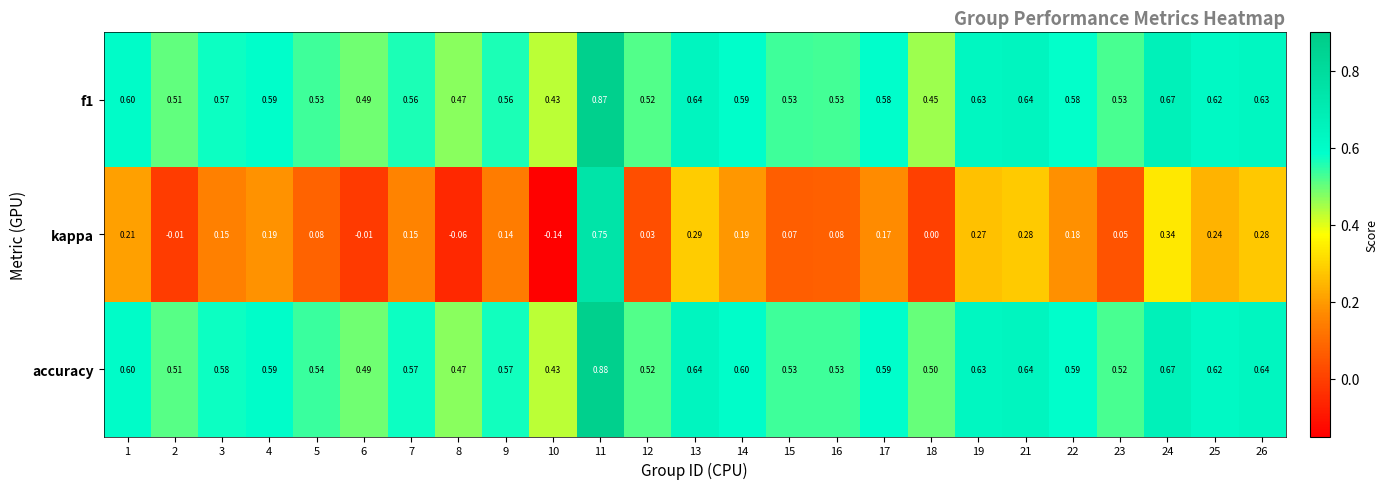

Rank the series by their maximum value, from lowest to highest.

kappa, f1, accuracy